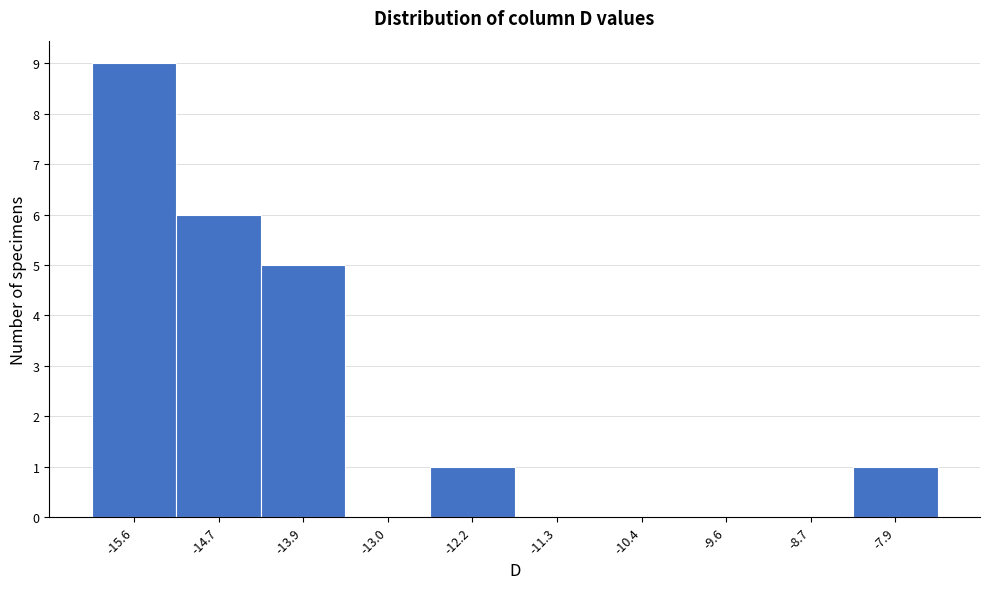

Reading right to left, transcribe all the data shown in this chart.

-7.9=1	-8.7=0	-9.6=0	-10.4=0	-11.3=0	-12.2=1	-13.0=0	-13.9=5	-14.7=6	-15.6=9